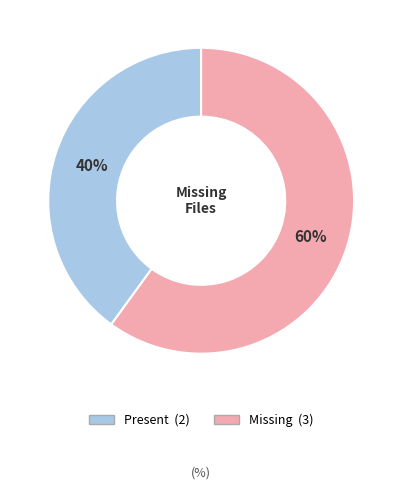

To the nearest percent, what is the difference between the largest and smallest slice percentages?

20%